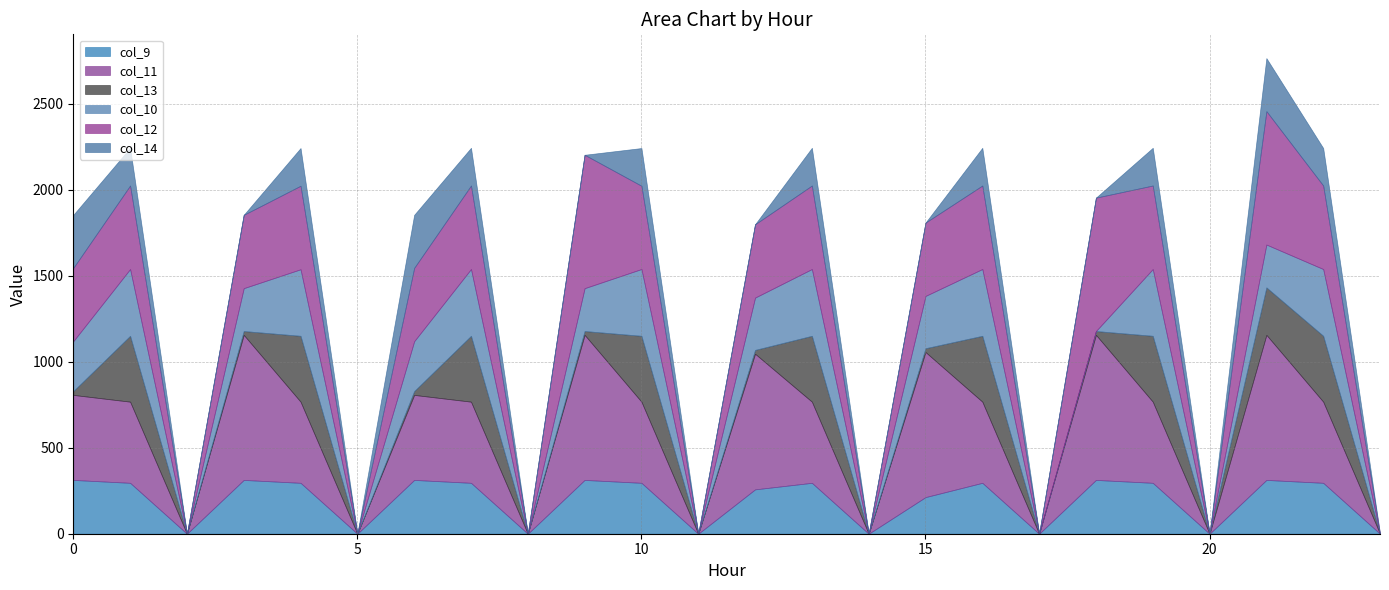

How many lines are shown in the chart?

6